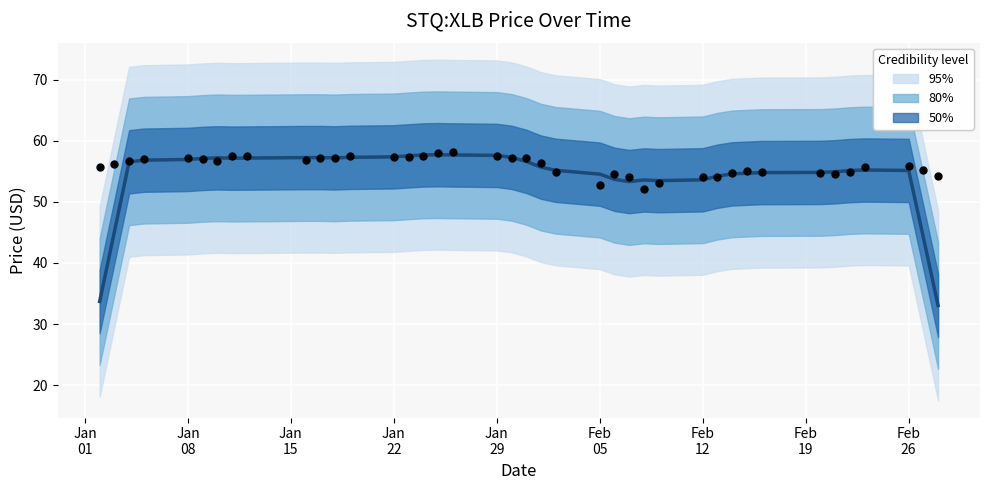

Is the value of Observed at Jan
15 greater than the value of Predicted at Feb
19?

No